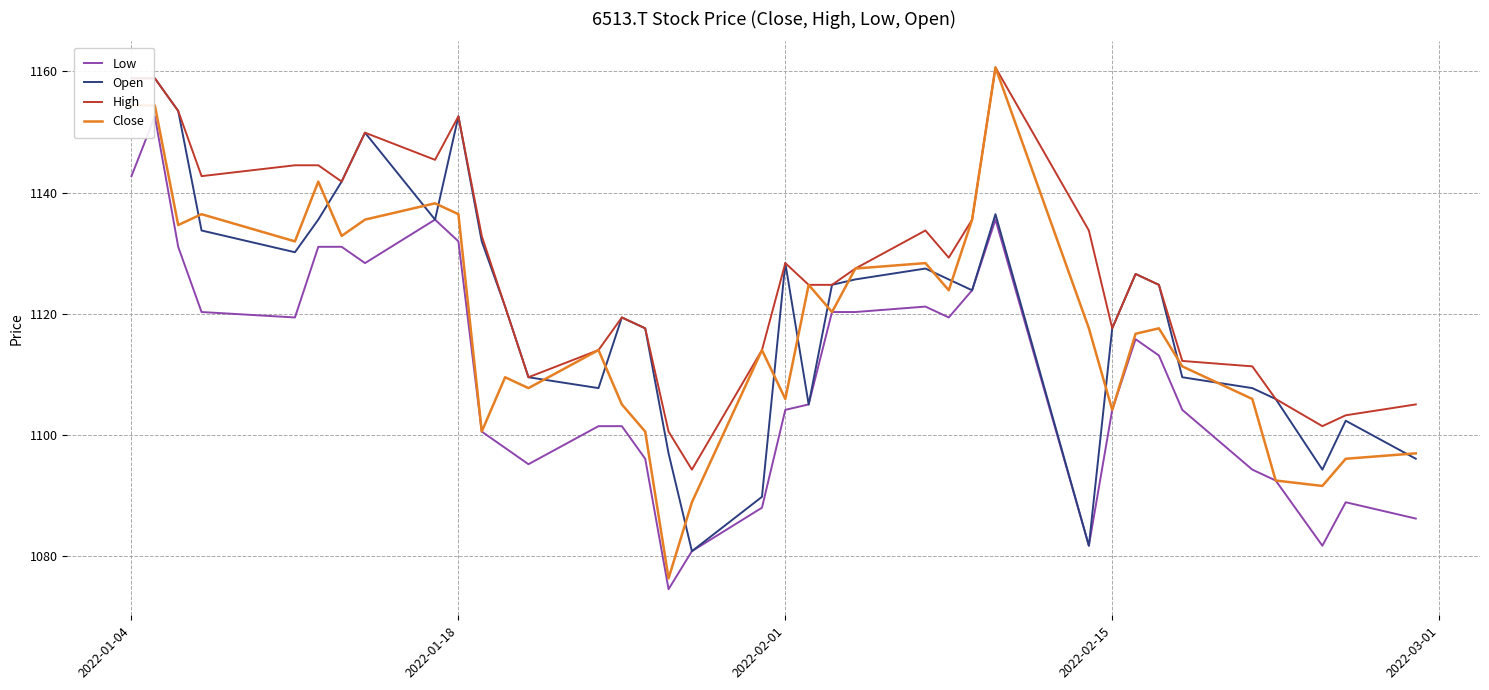

True or false: Low and High intersect in this chart.

False